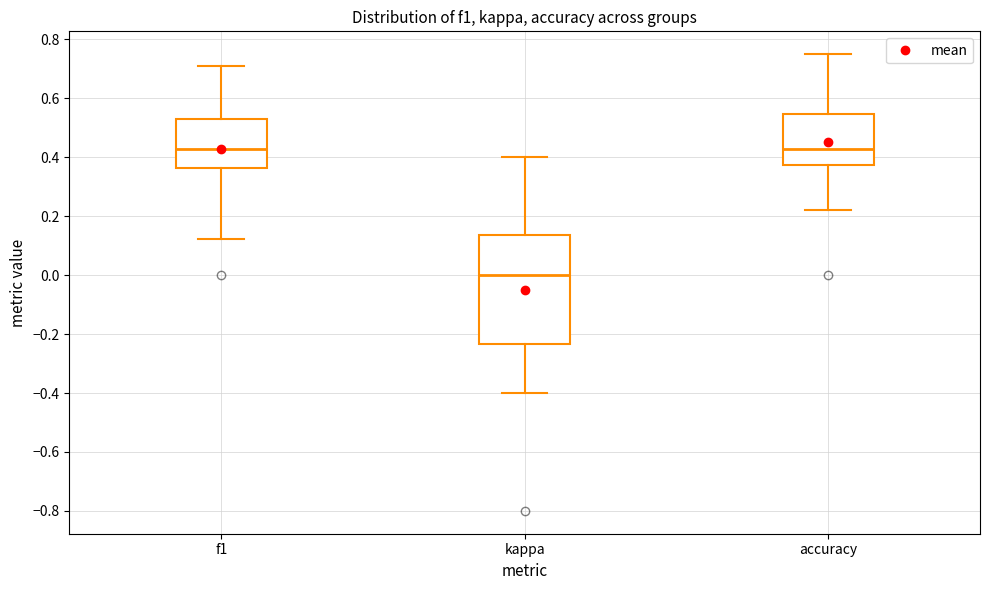

Comparing the boxes themselves (not the whiskers), which one is the tallest?

kappa